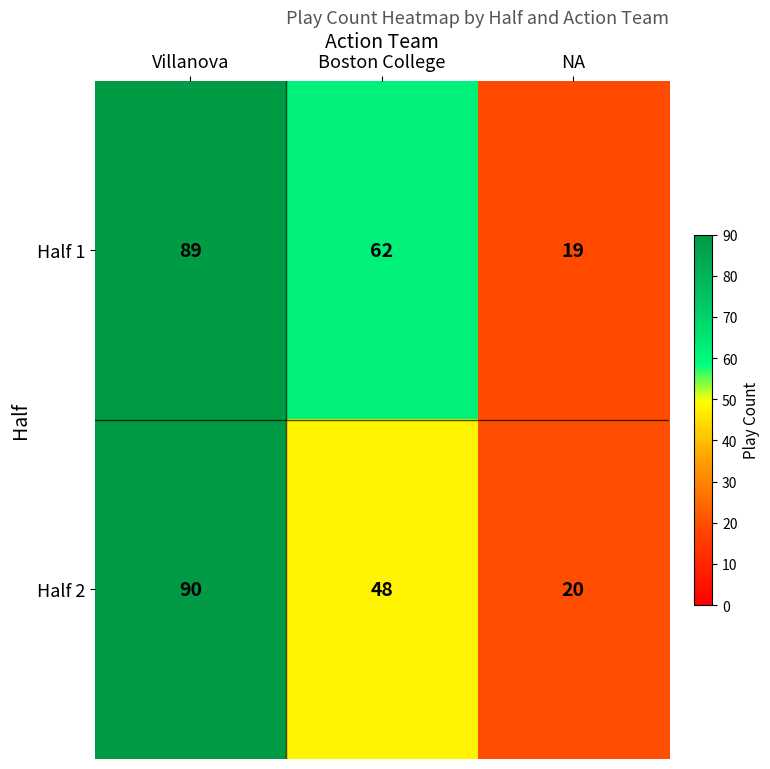

At which category is the sum across all series the highest?

Villanova